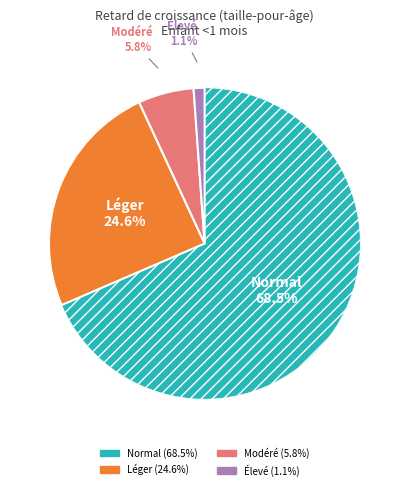

What is the smallest slice in the pie chart?

Élevé (score HAZ < -3)